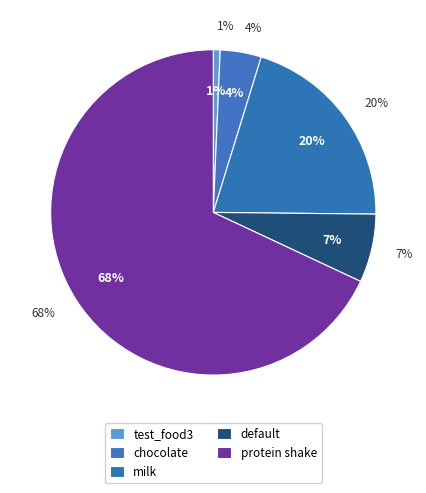

Combined, what portion of the pie is milk and chocolate?

24.5%